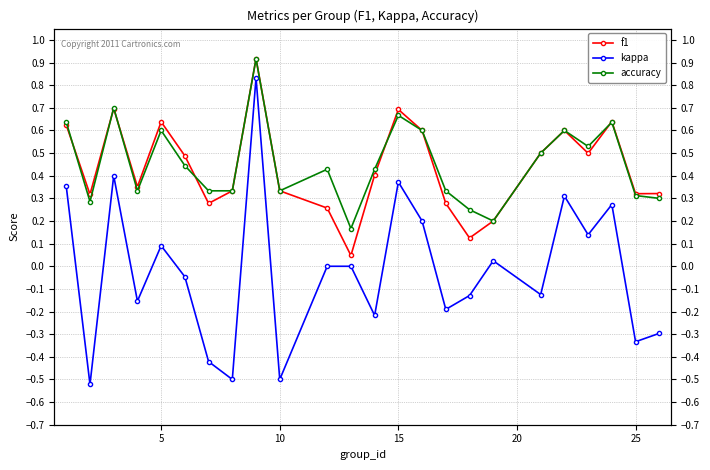

True or false: kappa and accuracy intersect in this chart.

False